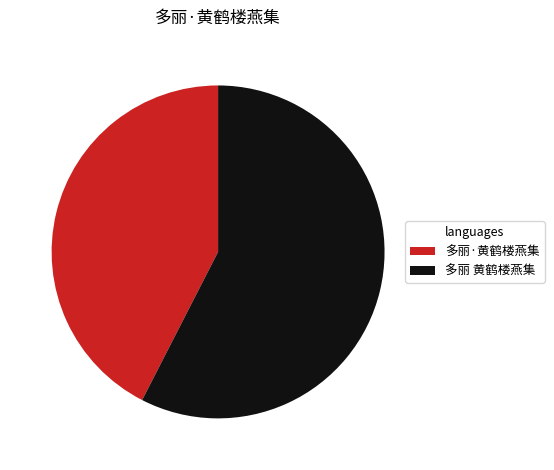

The 多丽 黄鹤楼燕集 slice represents 58% of the pie. True or false?

True